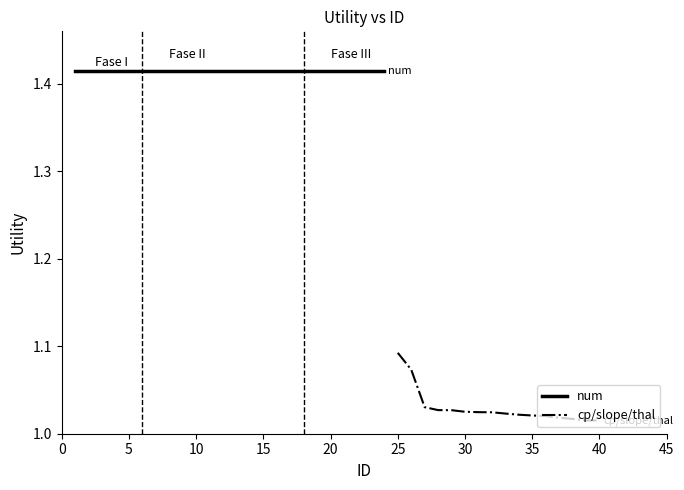

At which label does cp/slope/thal reach its peak?

25